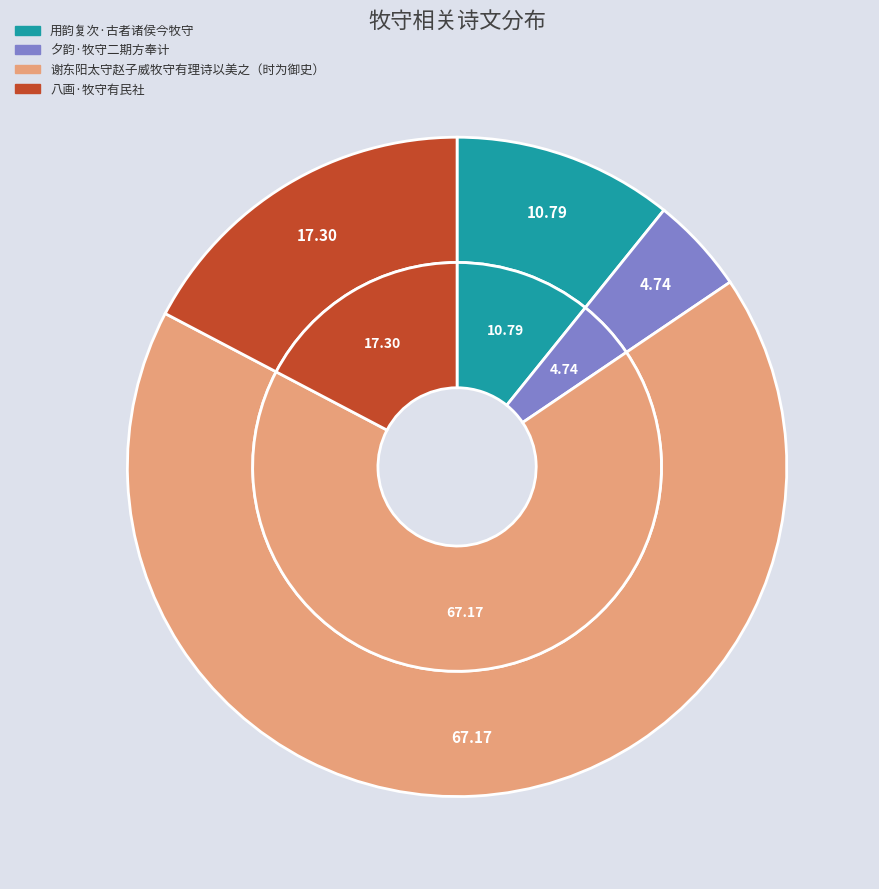

Count the number of slices in the pie.

4